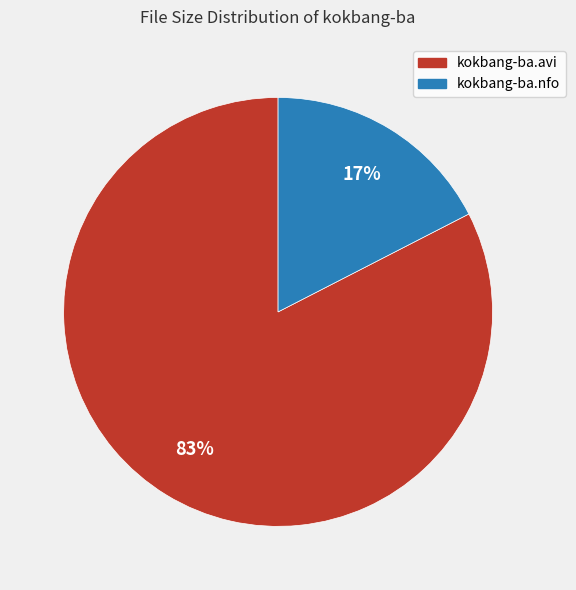

Which category has the smallest portion of the pie?

kokbang-ba.nfo